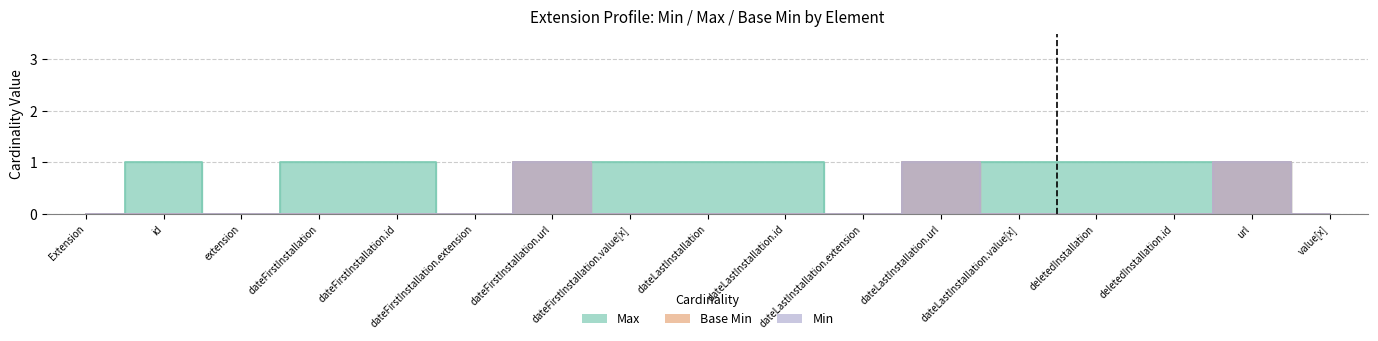

In Min, how many points are higher than both neighbors (excluding endpoints)?

3